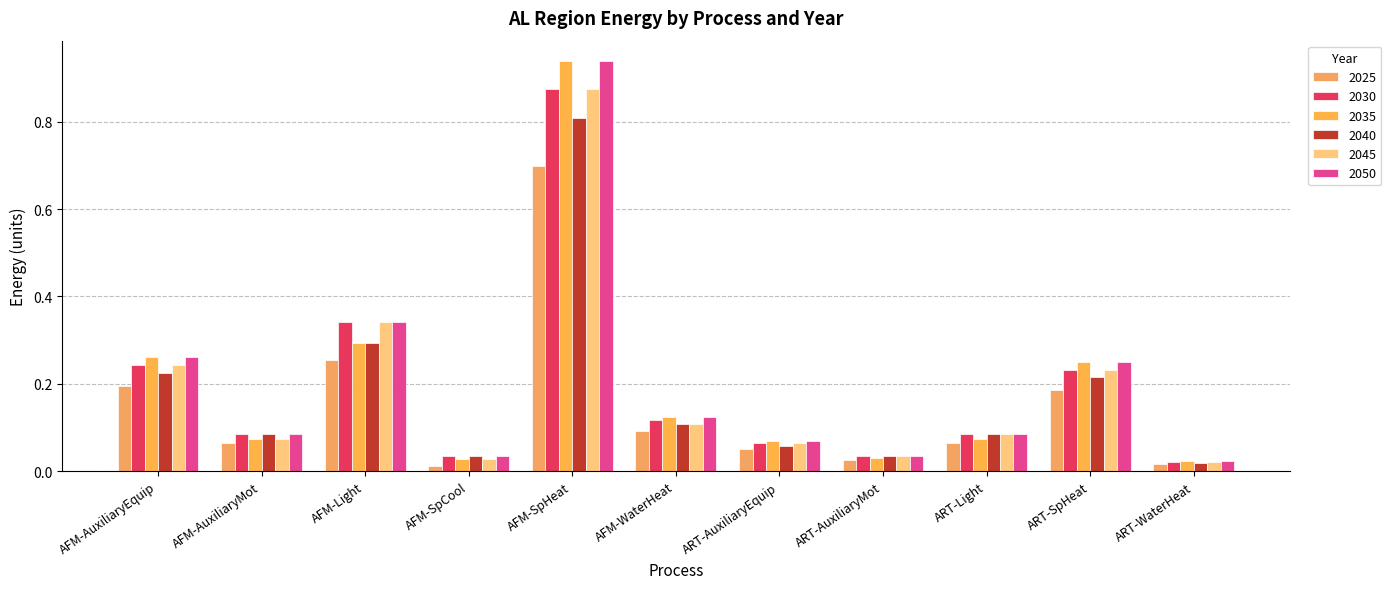

Which series has the largest total across all categories?

2050